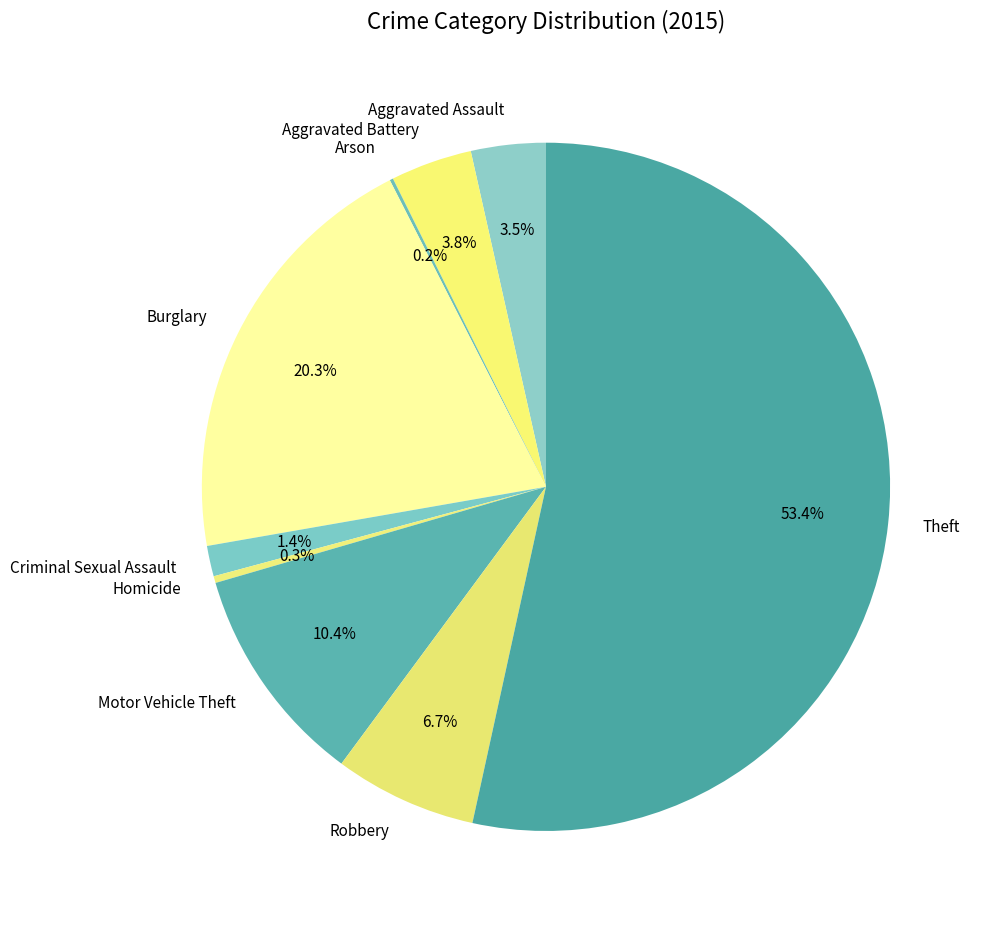

Which slice is the largest?

Theft